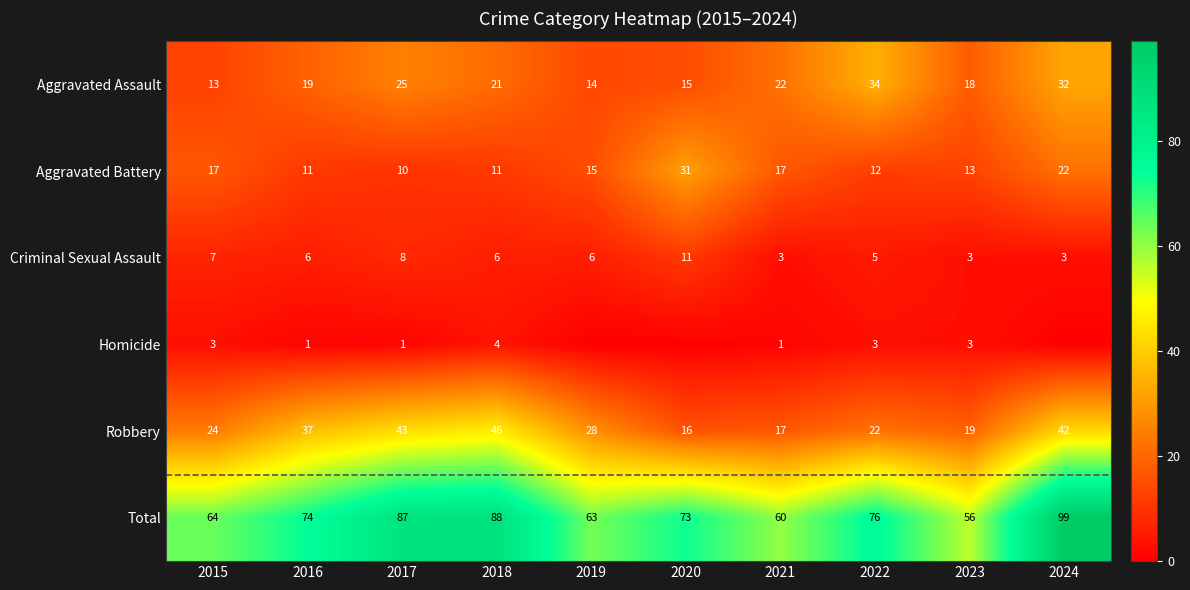

What is the difference between the Robbery values at 2020 and 2024?

26